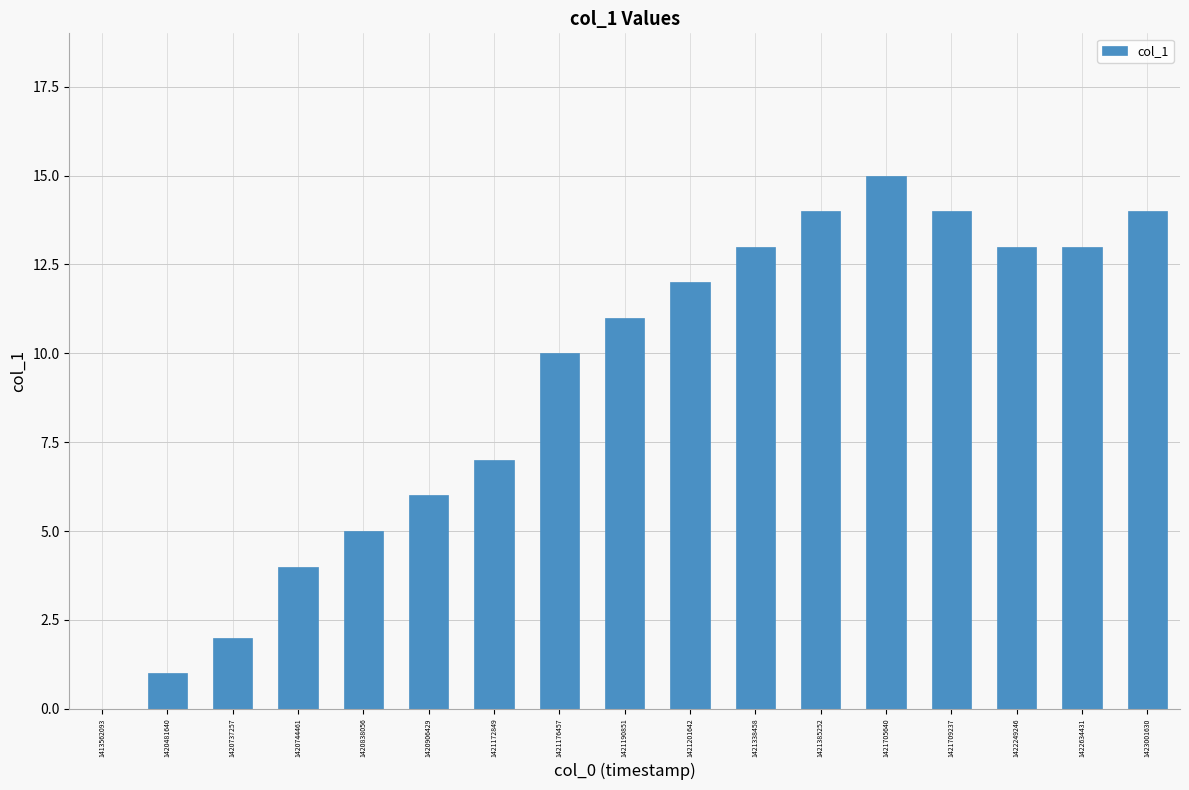

What value does the data have at 1420838056, to the nearest 5?

5